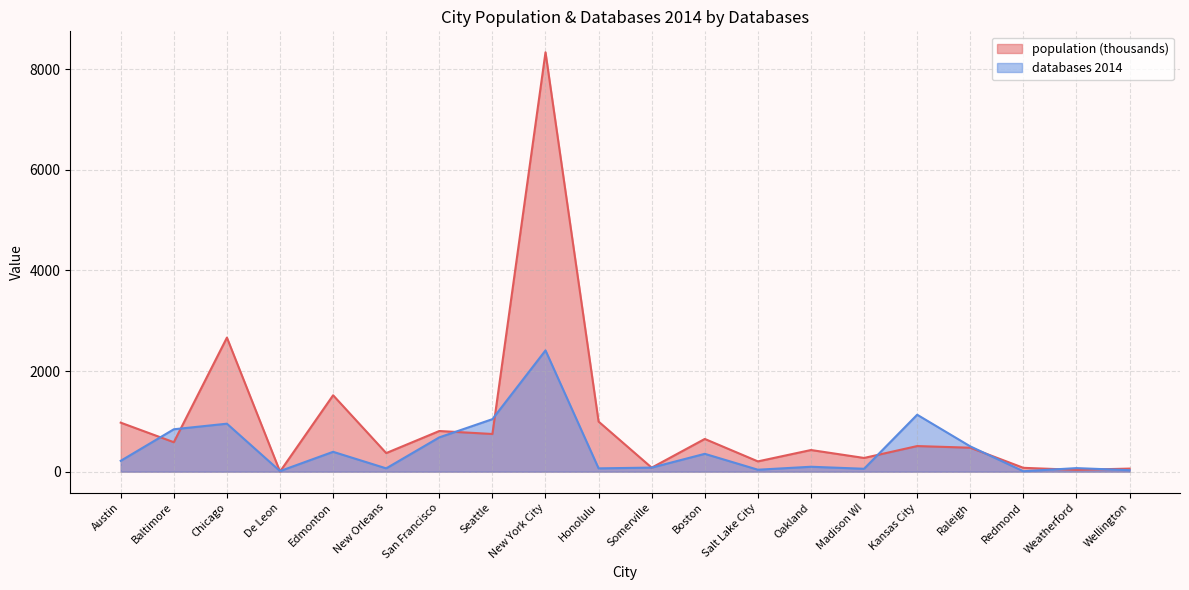

What are all the series names shown in the legend?

population (thousands), databases 2014